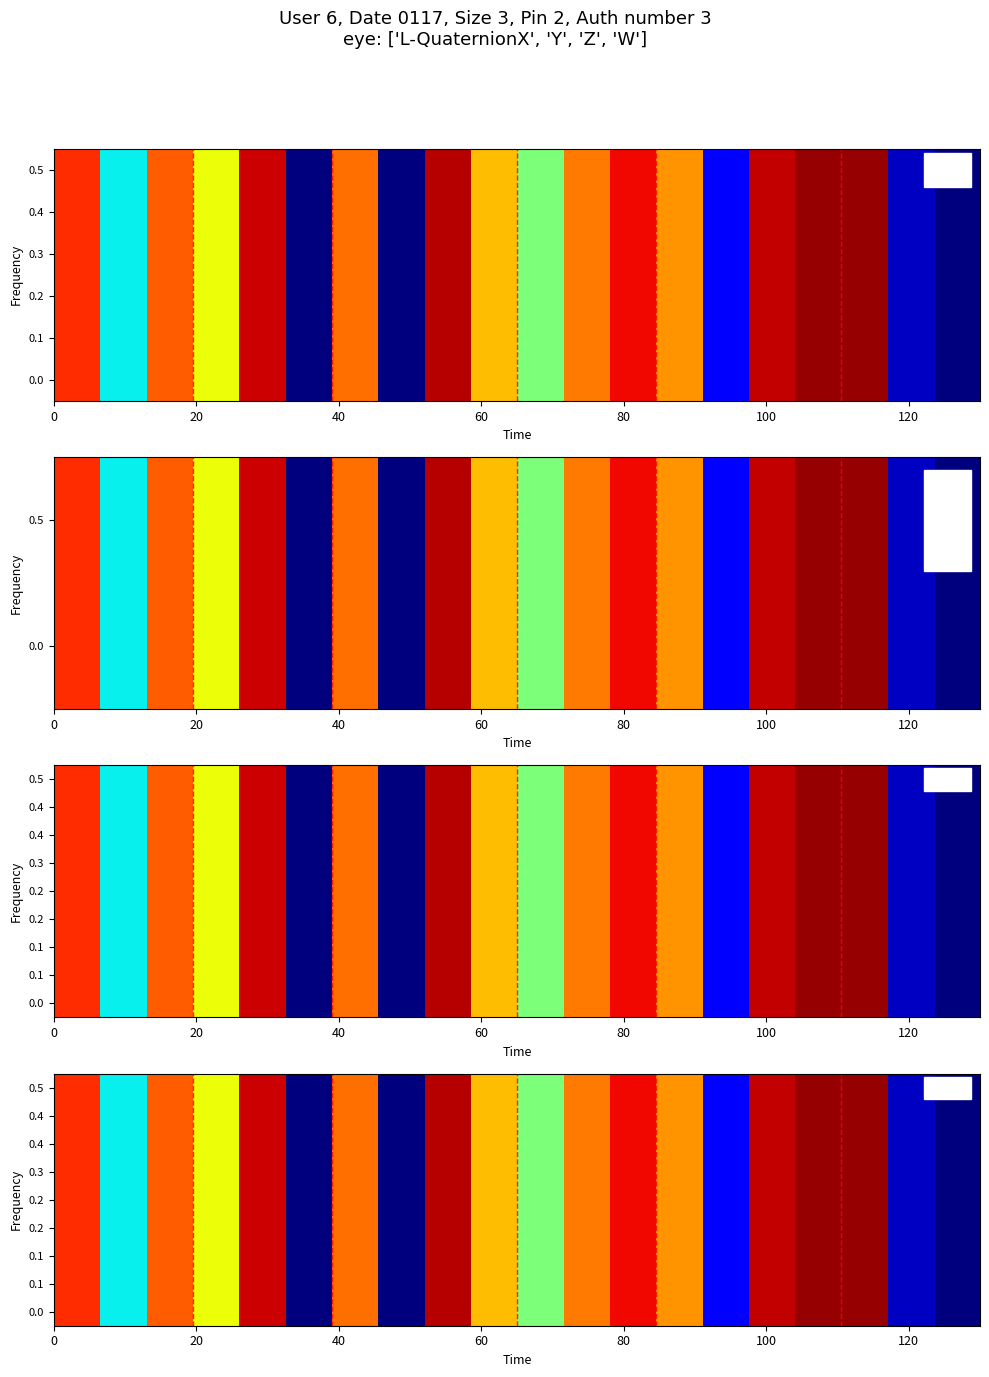

How many distinct data groups are displayed?

9